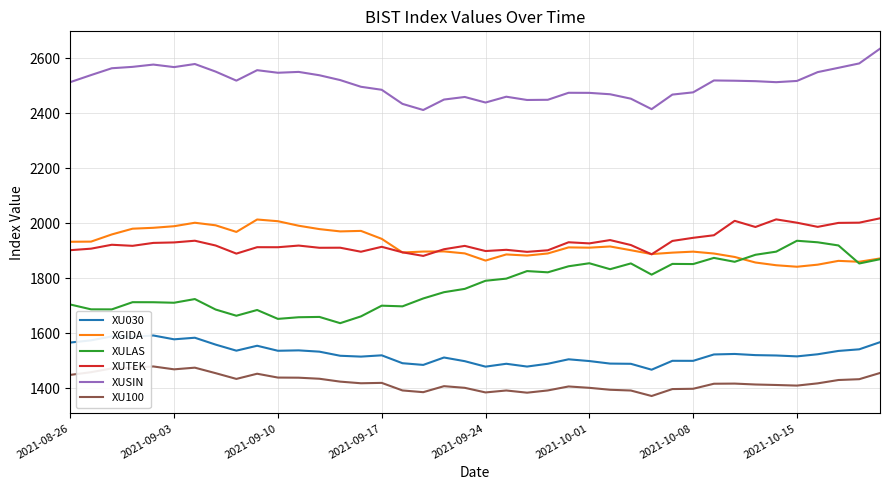

True or false: XU030 and XUSIN cross at least once.

False